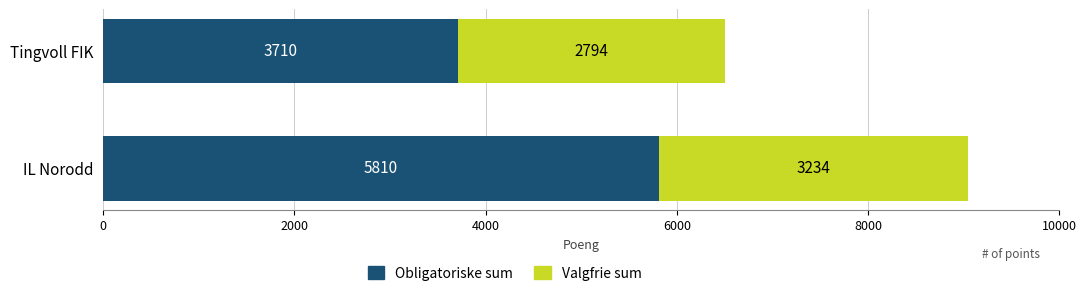

Is it true that Obligatoriske sum equals 5810 at IL Norodd?

True